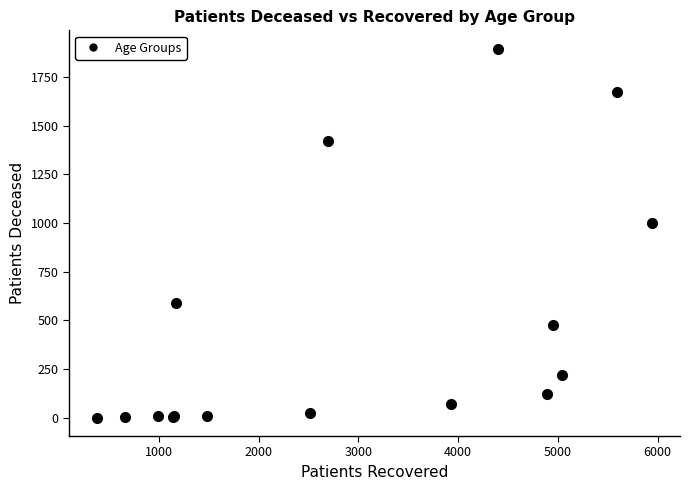

What Y value in the scatter plot is closest to 948?

1002